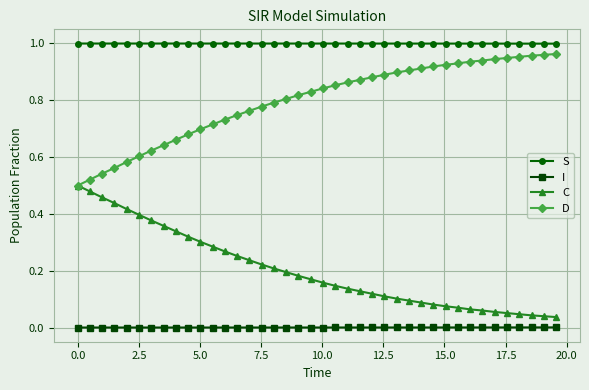

True or false: I and S cross at least once.

False